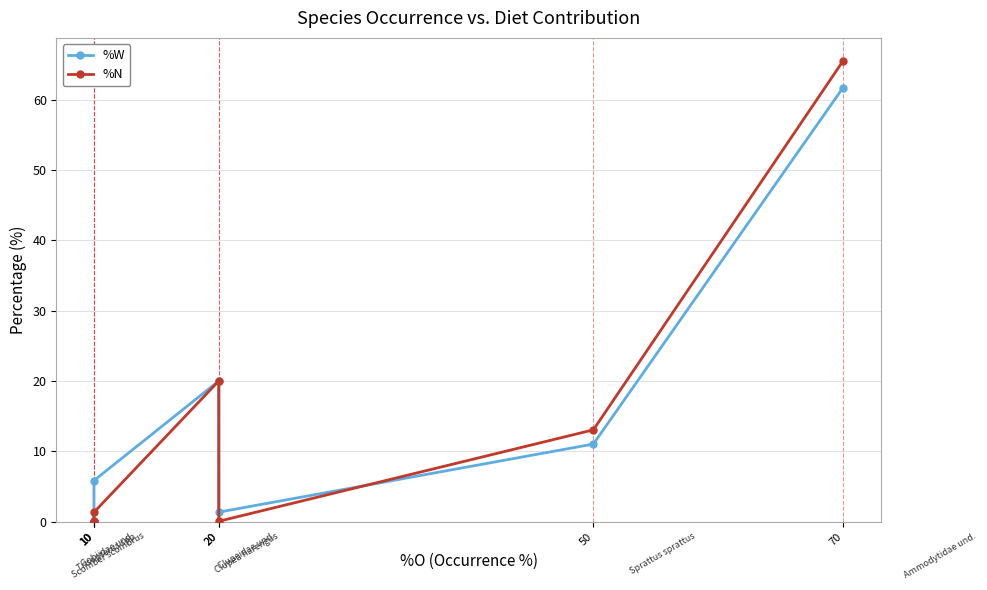

Which label corresponds to the smallest value in the chart?

10